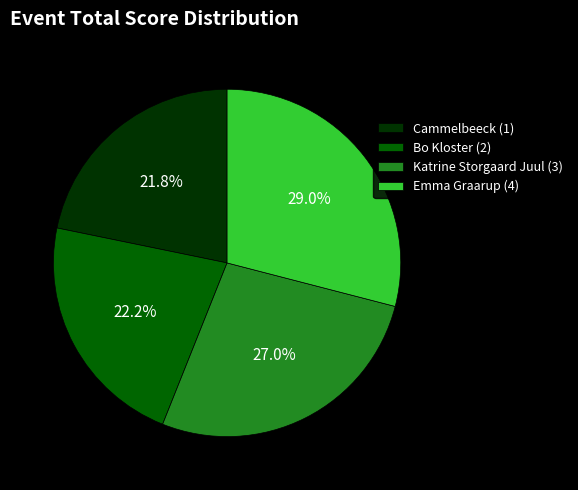

Does Katrine Storgaard Juul (3) represent more than half of the total?

No